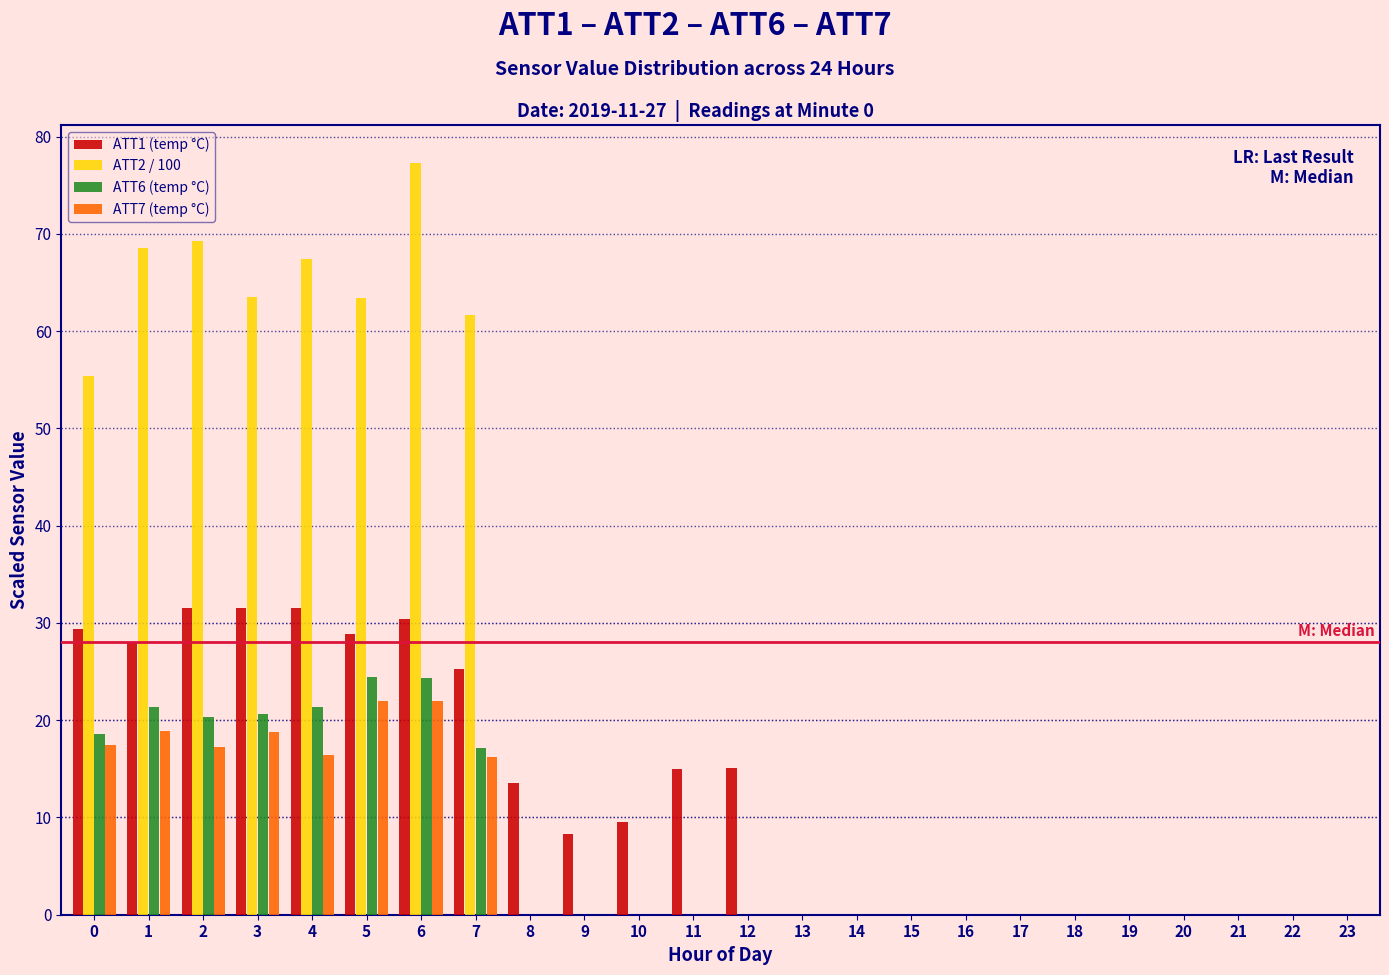

What is the sum of the ATT1 (temp °C) values at 19 and 11?

15.0